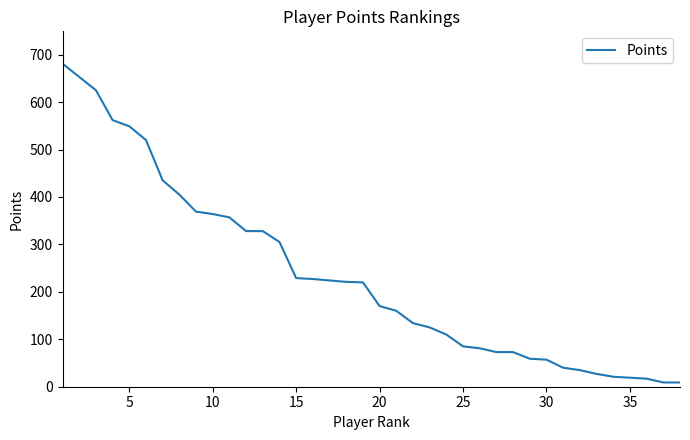

What is the difference between the maximum and minimum values?

672